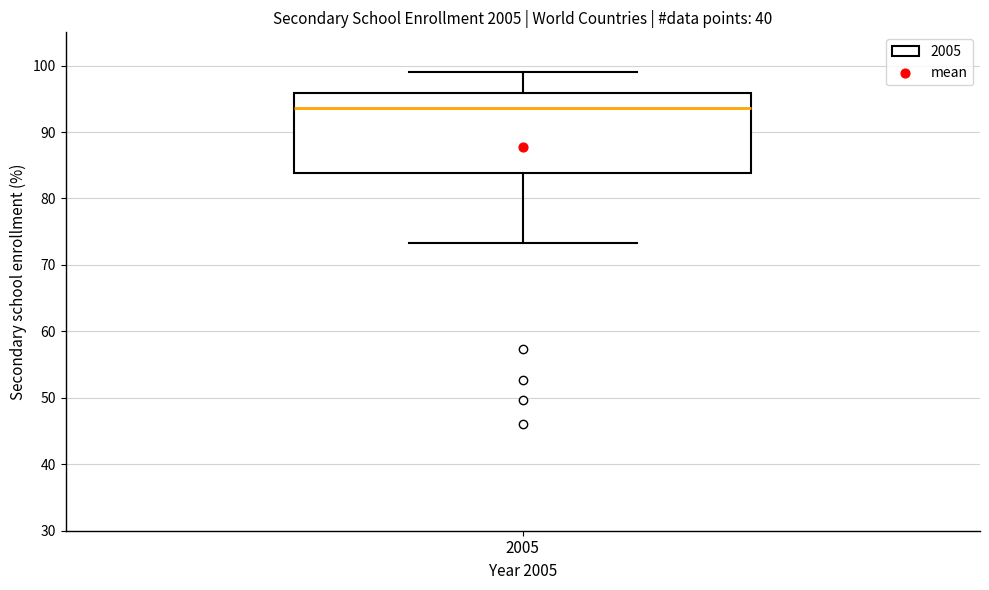

Where is the upper edge of the box at x = 2005 on the y-axis? The values are not printed on the chart, so give them approximately, as read against the axis.

96